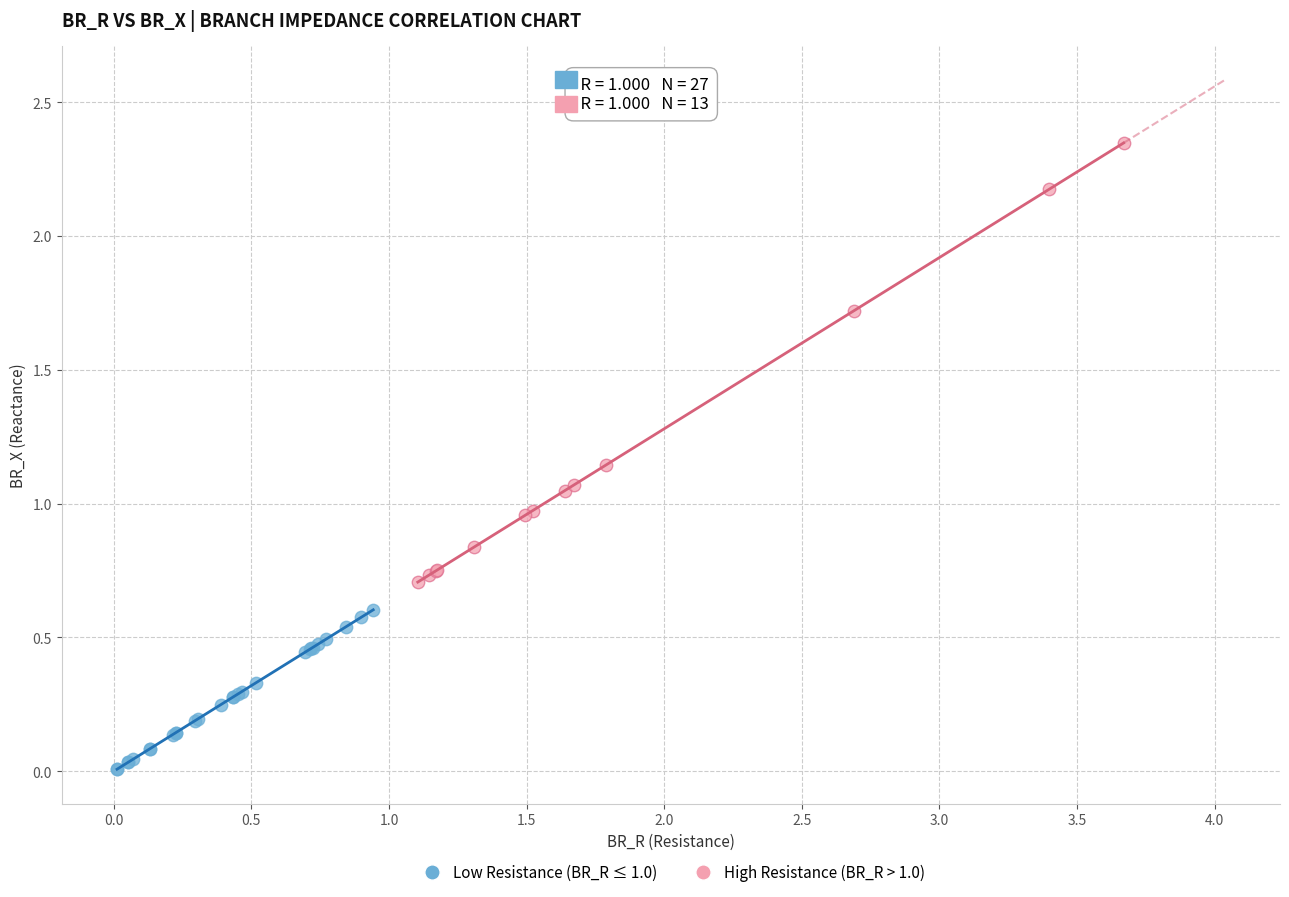

Which series has the largest Y range (max minus min)?

High Resistance (BR_R > 1.0)